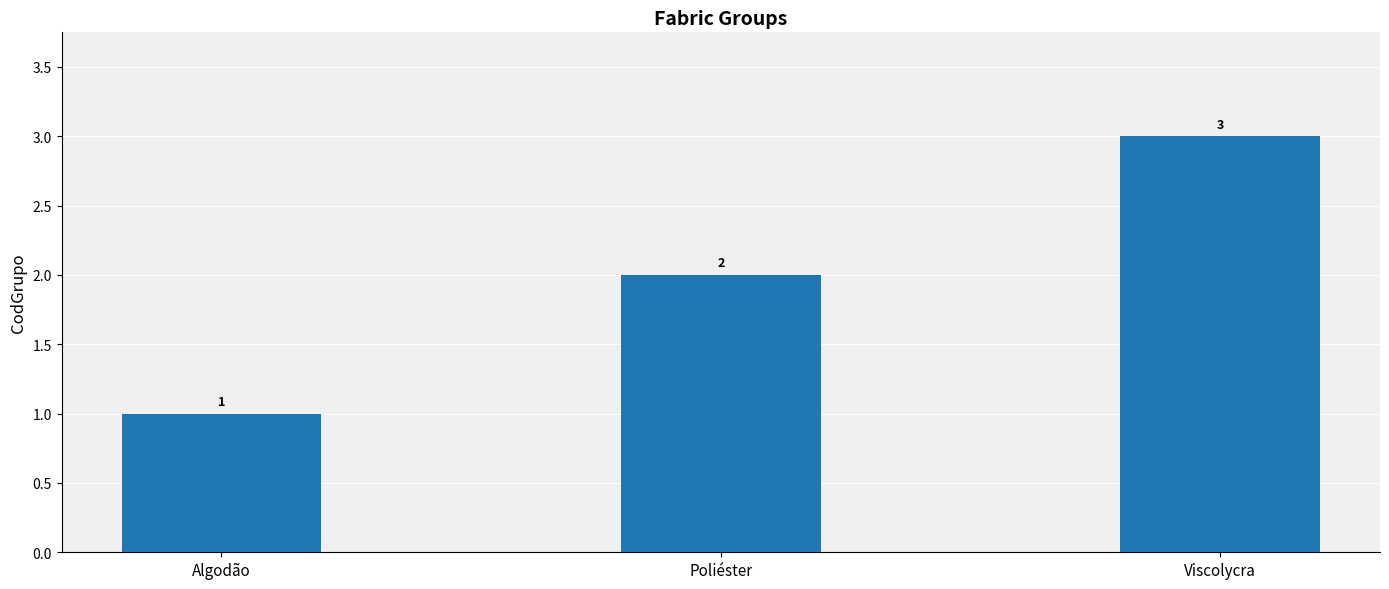

Between Poliéster and Algodão, which is larger?

Poliéster